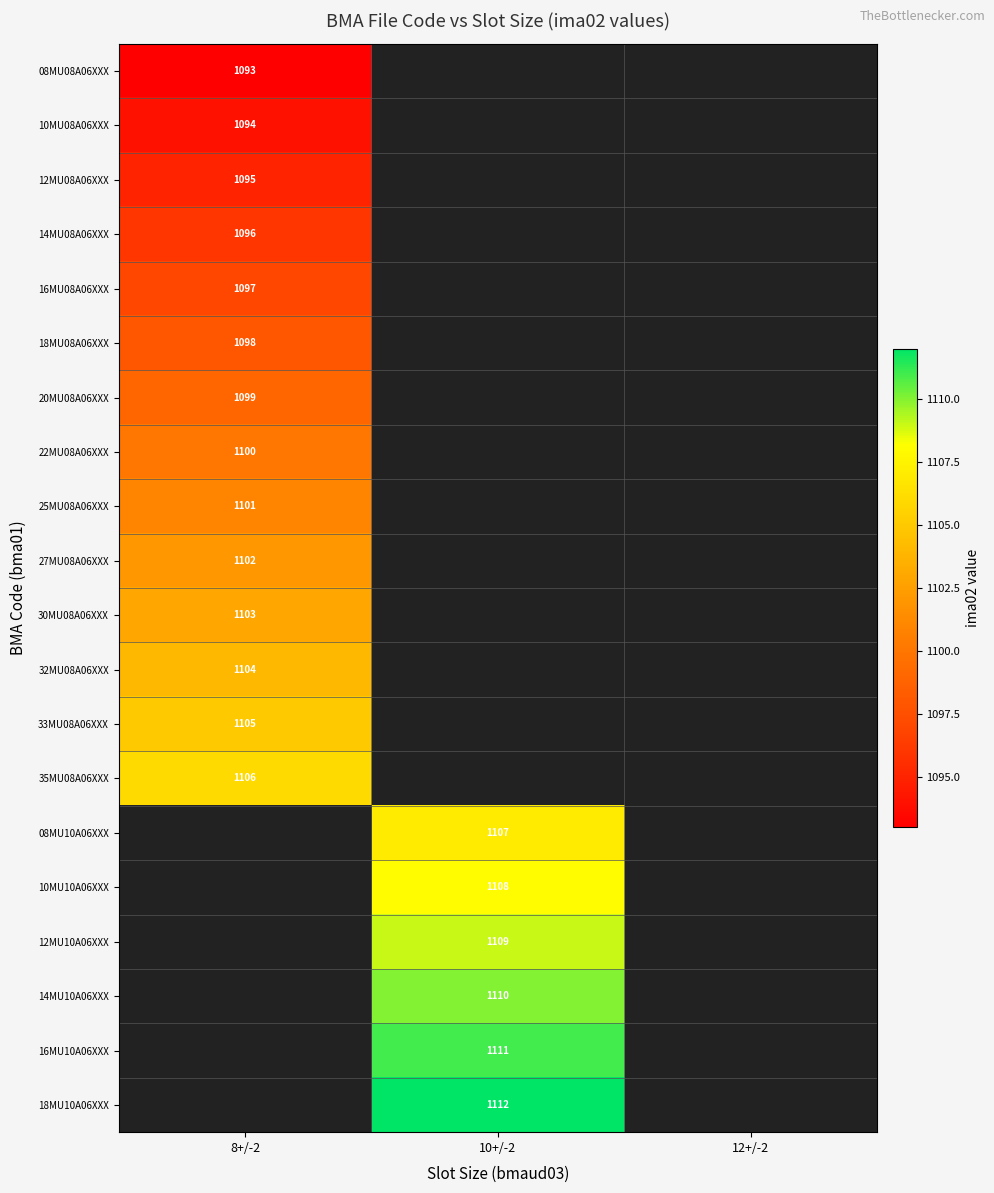

The value of 35MU08A06XXX at 8+/-2 is 660. True or false?

False